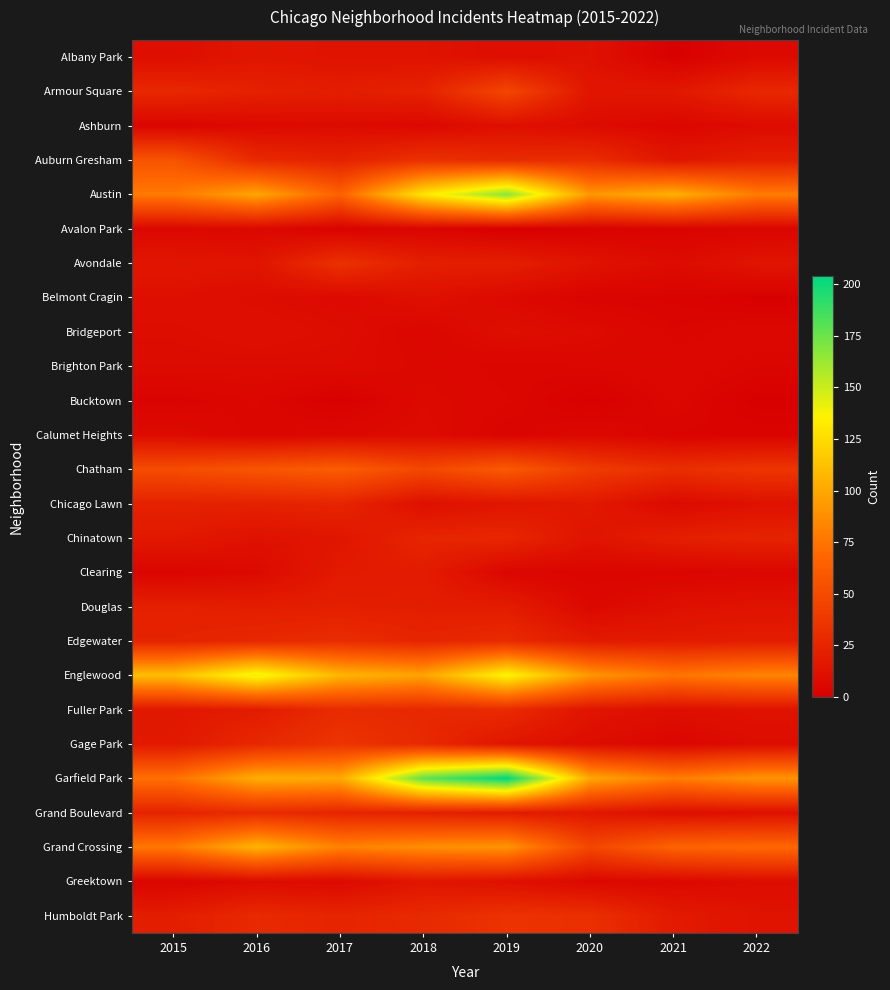

At how many categories does at least one series exceed 144?

2